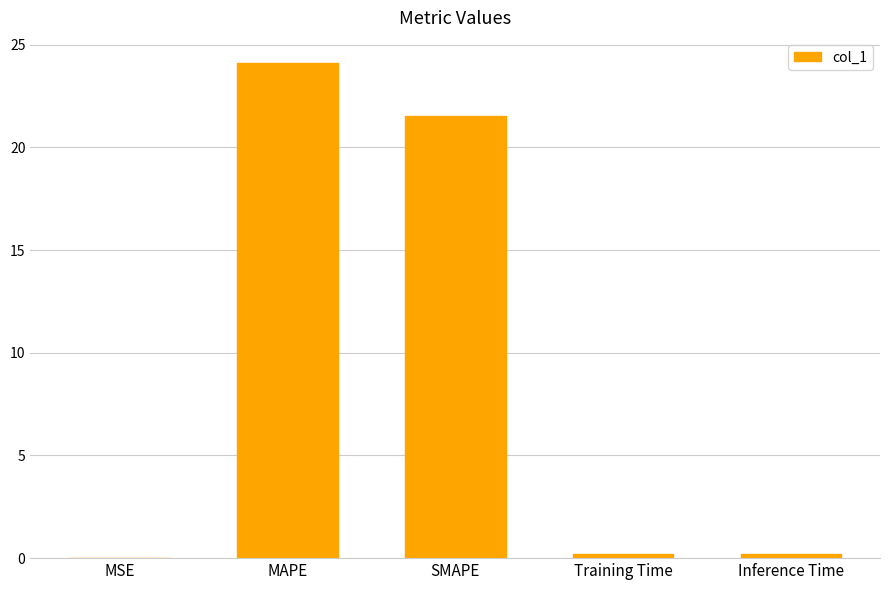

What is the greatest value displayed?

24.1